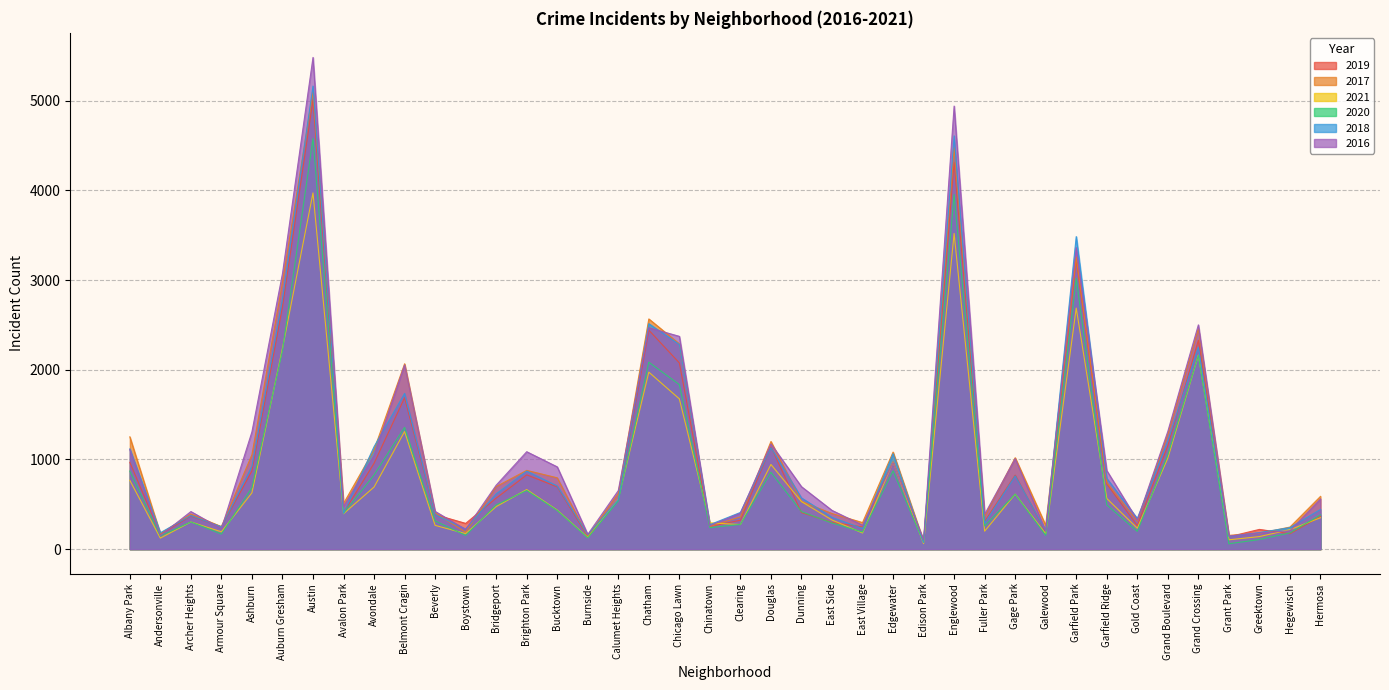

Count the number of data series in this chart.

6